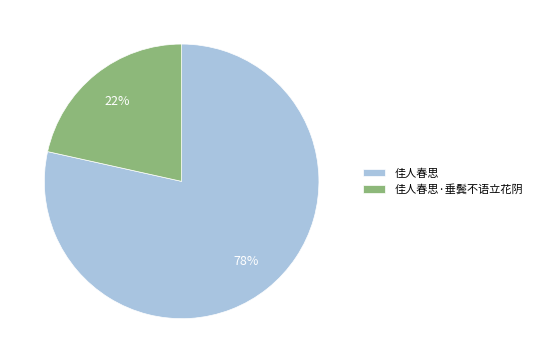

The 佳人春思 slice represents 65% of the pie. True or false?

False